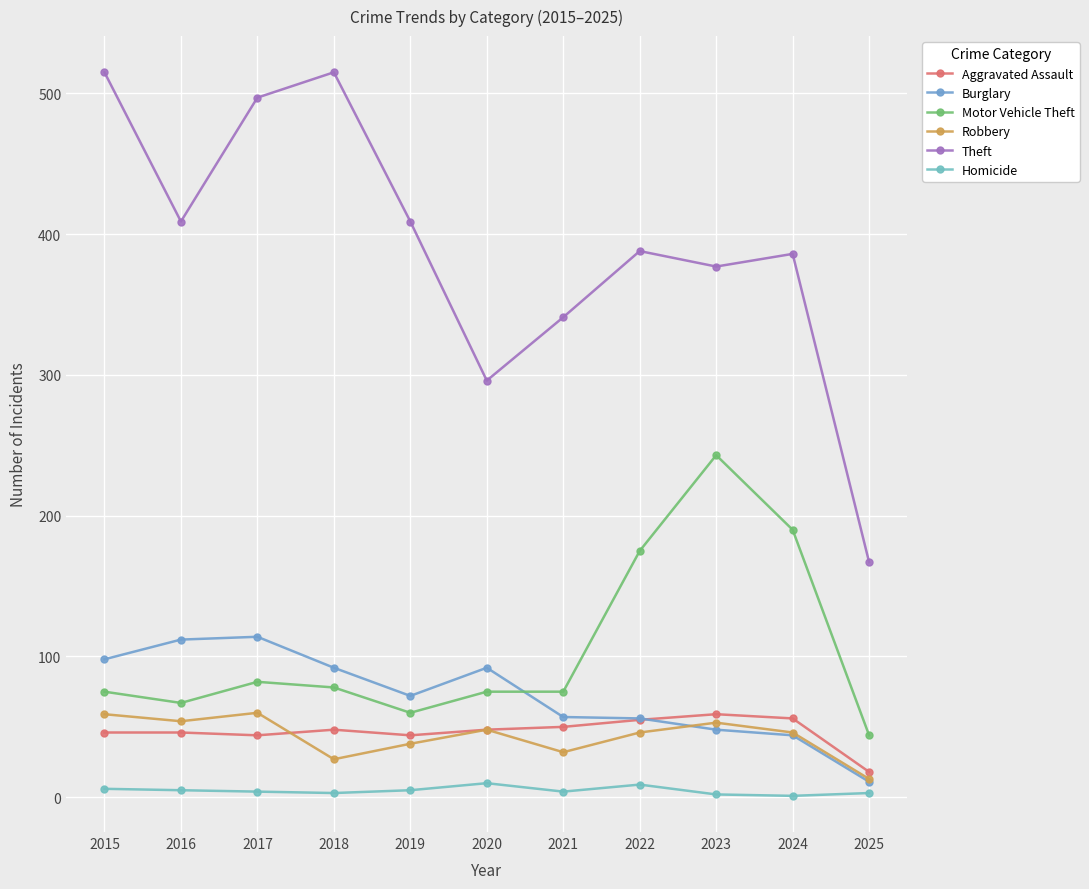

Which series has the widest spread of values?

Theft